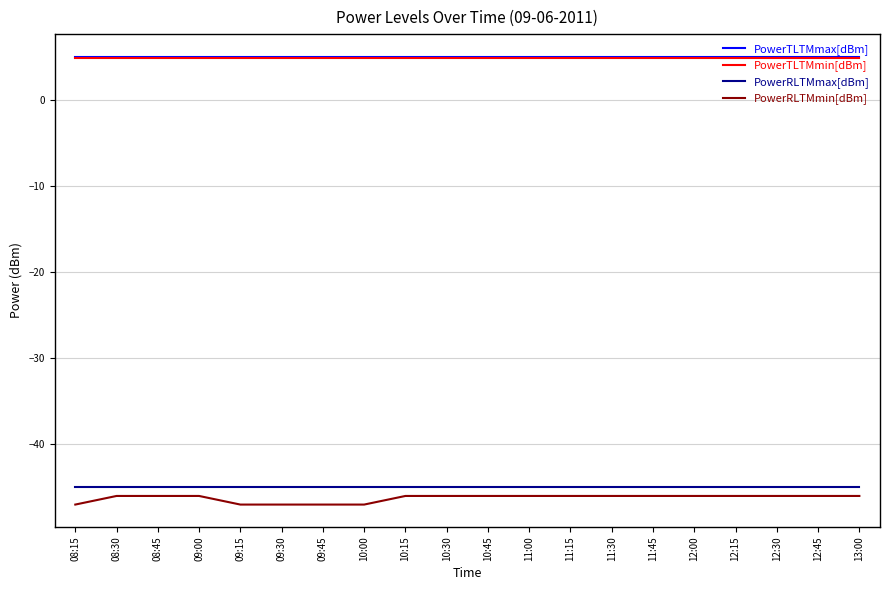

What is the approximate value of PowerRLTMmax[dBm] at 08:30?

-45.0